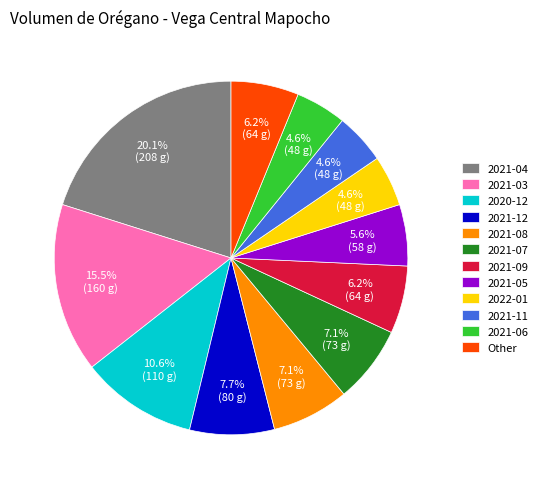

Which slice is the largest?

2021-04